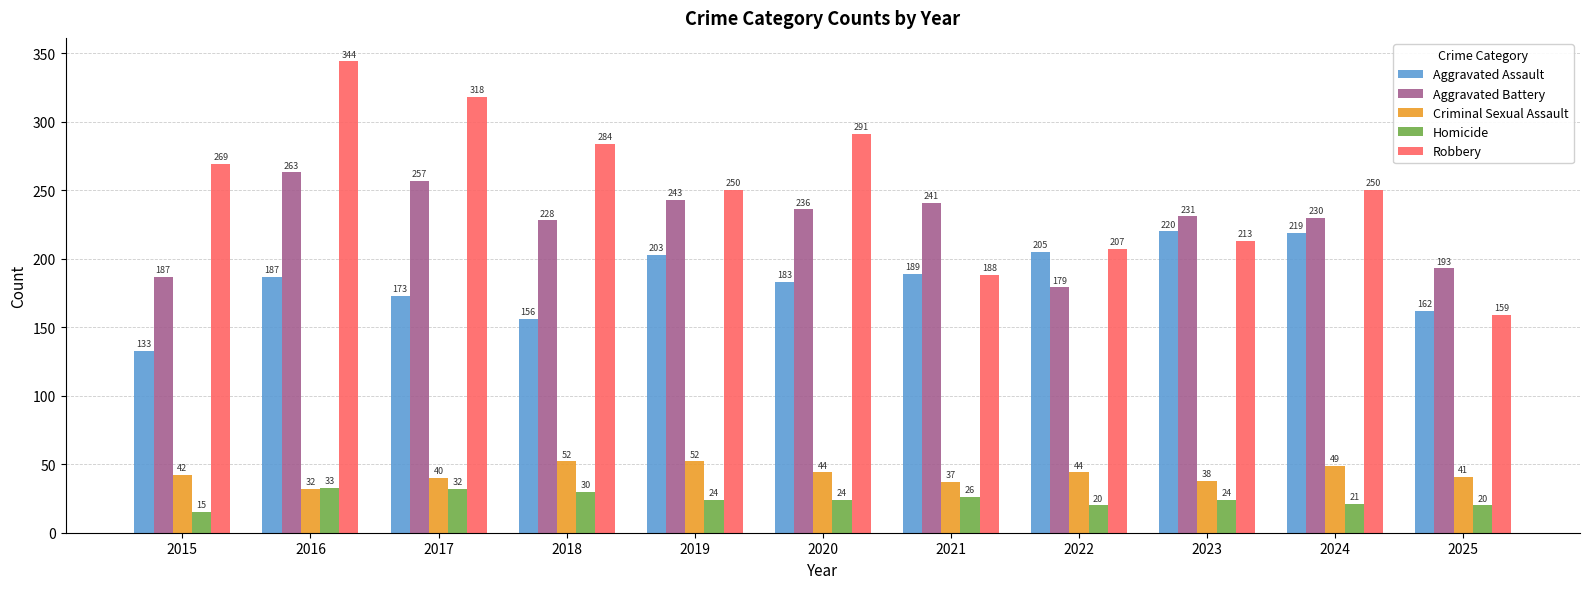

Rank the series by their maximum value, from highest to lowest.

Robbery, Aggravated Battery, Aggravated Assault, Criminal Sexual Assault, Homicide